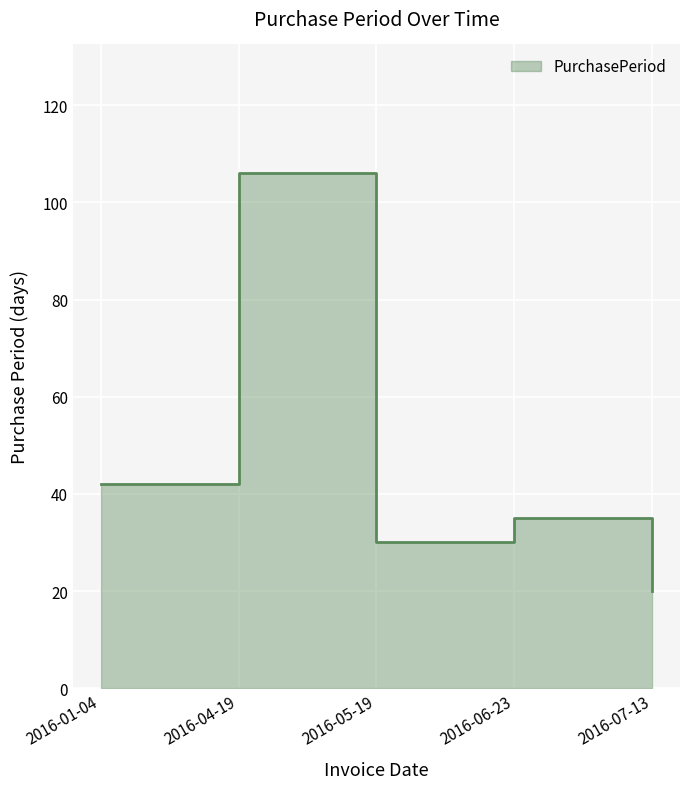

What is the difference between the maximum and second lowest values?

76